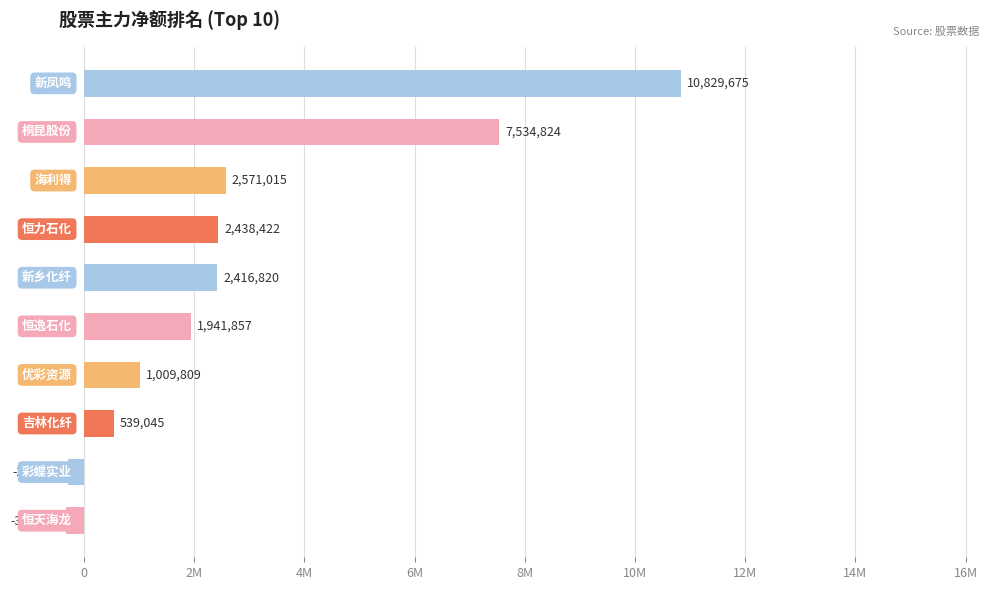

Does the chart contain any negative values?

Yes